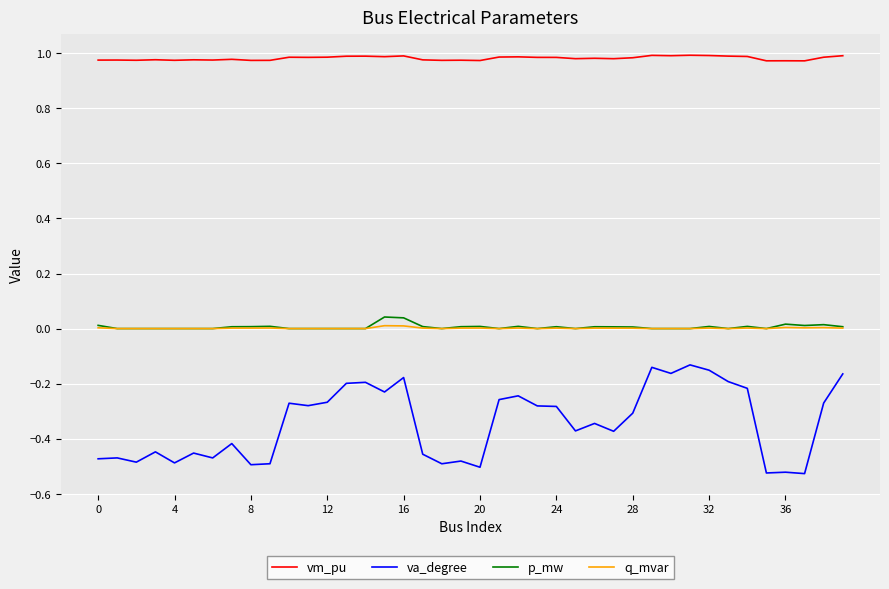

Is this an area chart (filled region under the line)?

No